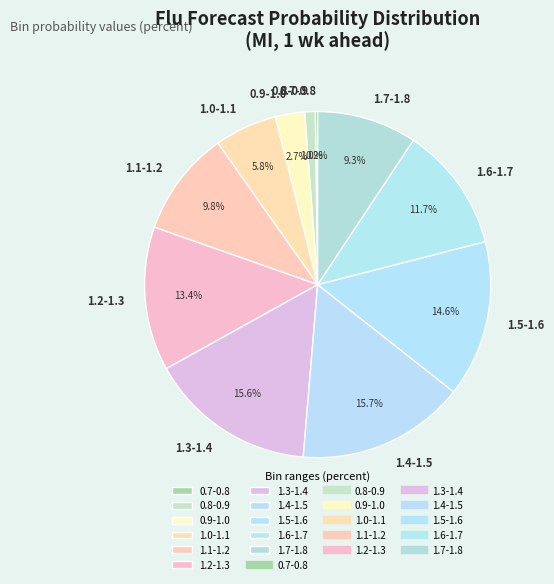

Do 1.0-1.1 and 1.7-1.8 together represent more than half of the pie?

No